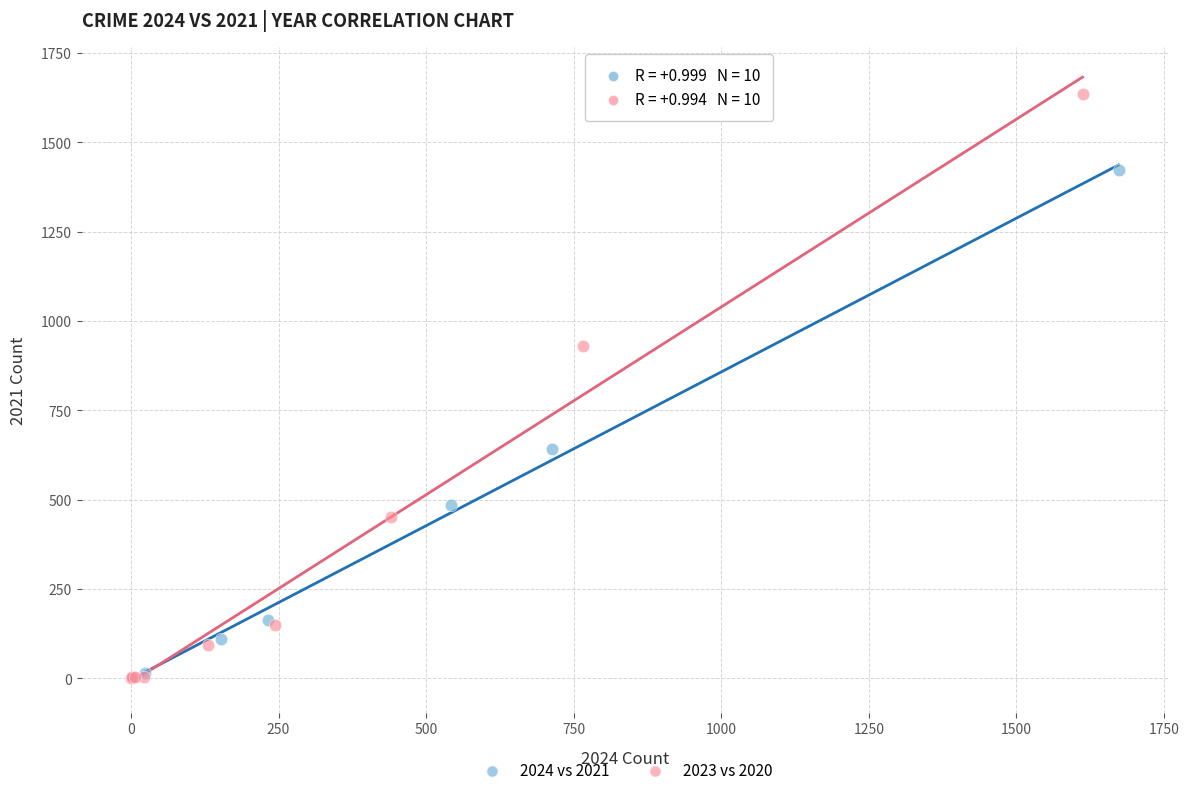

Which series contains the highest Y value?

2023 vs 2020